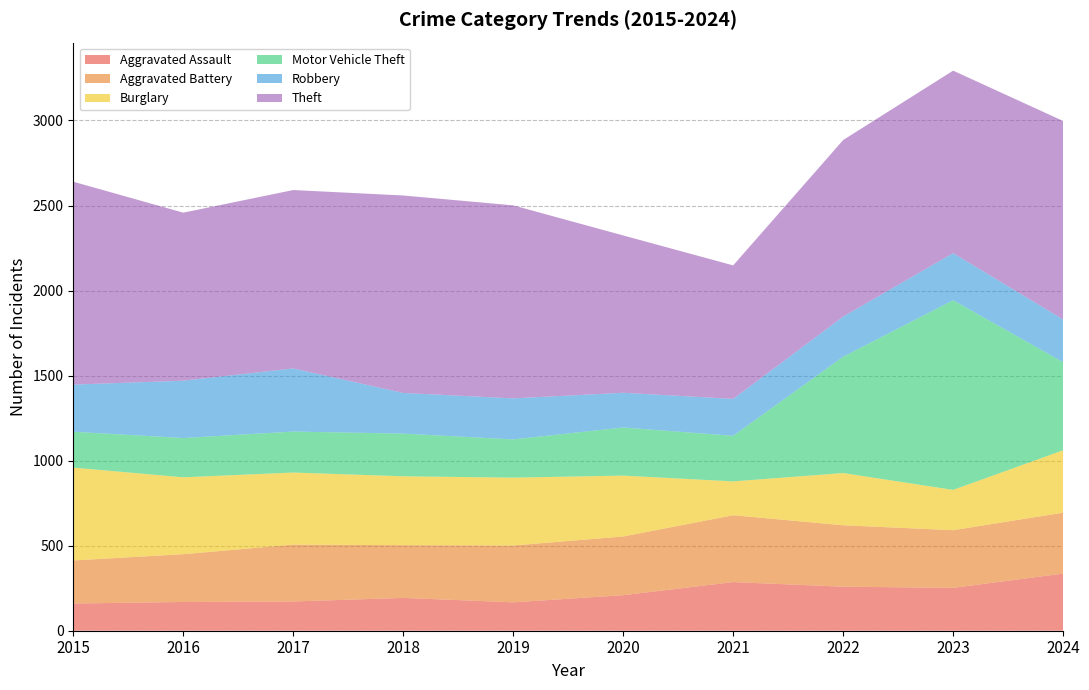

Reading left to right, list all the values displayed in this chart.

Aggravated Assault: 160	169	172	193	167	209	286	259	252	336
Aggravated Battery: 253	281	334	310	334	345	393	361	339	358
Burglary: 546	452	424	405	399	358	199	307	237	367
Motor Vehicle Theft: 211	231	241	251	225	283	268	684	1115	518
Robbery: 277	337	371	239	241	204	217	236	277	251
Theft: 1193	988	1049	1161	1135	925	785	1038	1073	1167